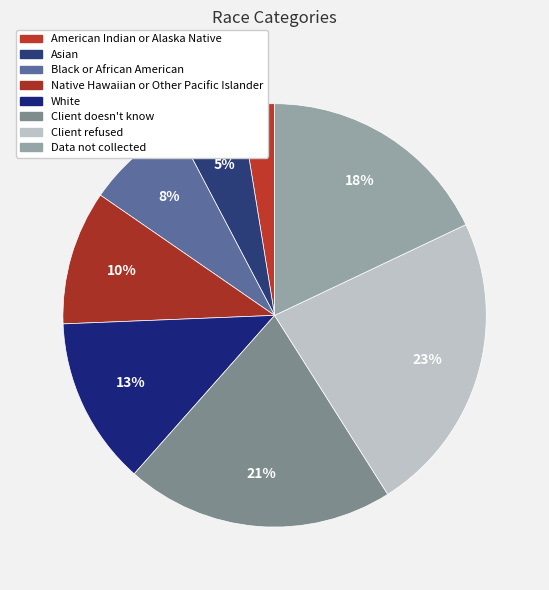

Rank the categories by value from lowest to highest.

American Indian or Alaska Native, Asian, Black or African American, Native Hawaiian or Other Pacific Islander, White, Data not collected, Client doesn't know, Client refused